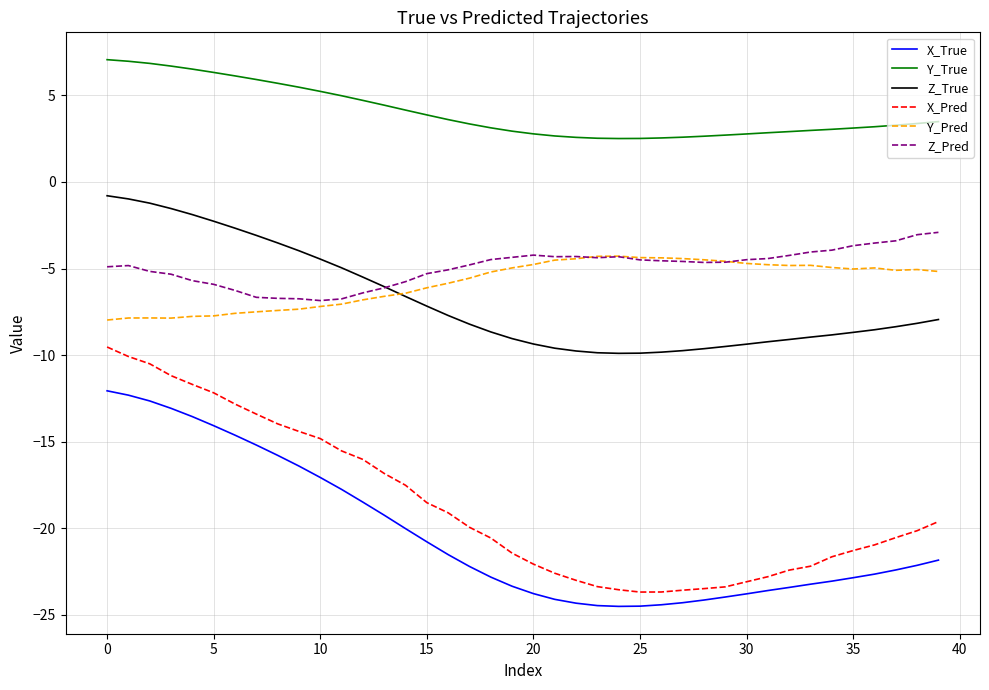

What is the maximum value shown in the chart?

7.1